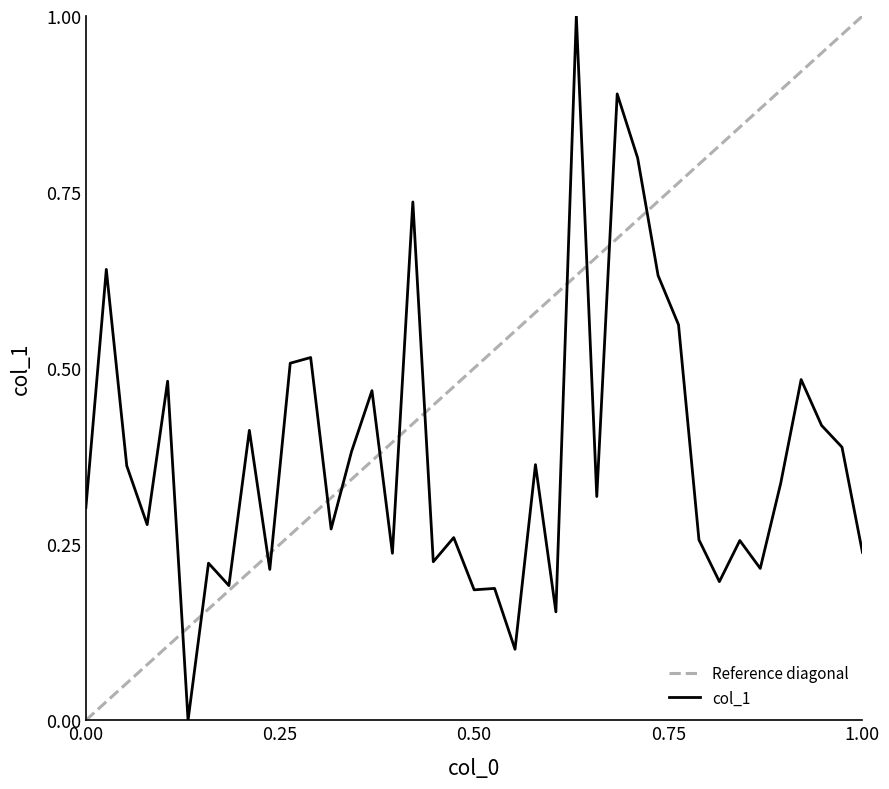

True or false: the data has more than 1 interior local peaks.

True